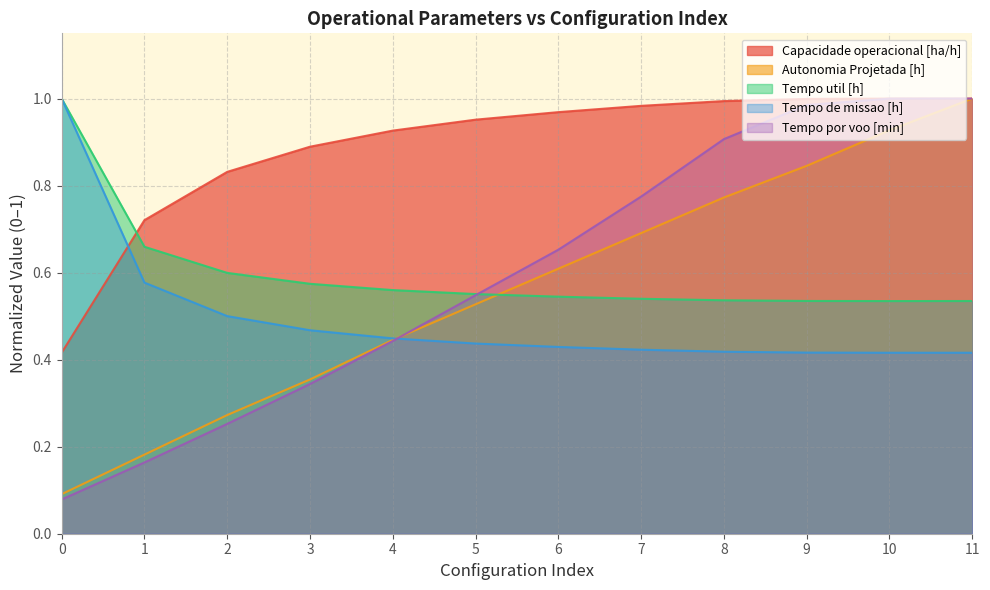

What is the difference between the second highest and minimum values in the Tempo de missao [h] series?

0.2